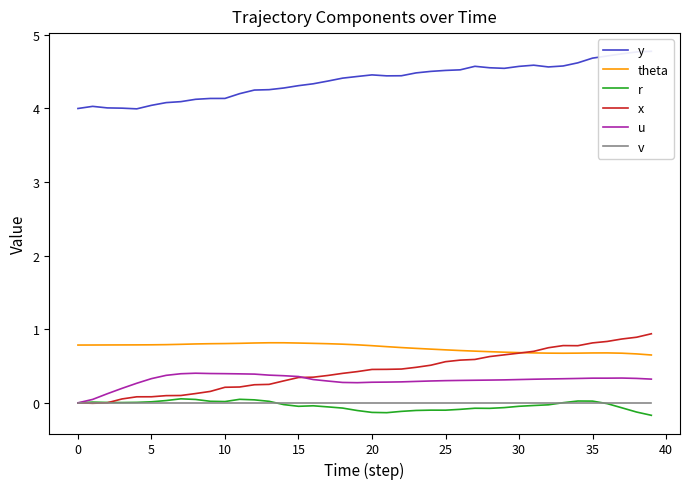

In u, how many points are higher than both neighbors (excluding endpoints)?

2